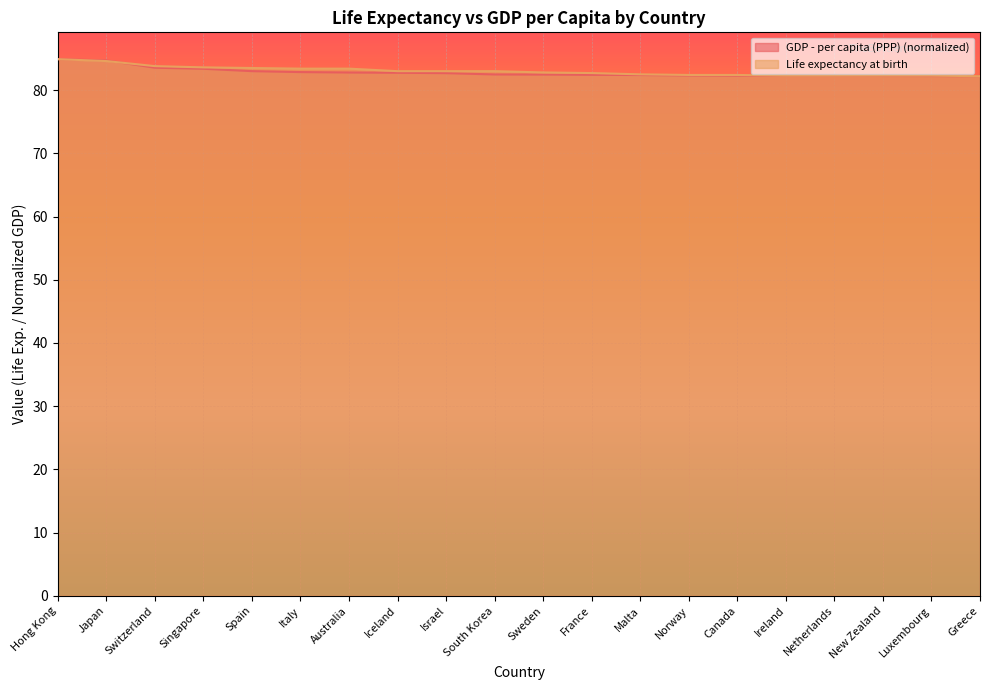

Which series ends up on top after the final intersection of GDP - per capita (PPP) and Life expectancy at birth?

Life expectancy at birth